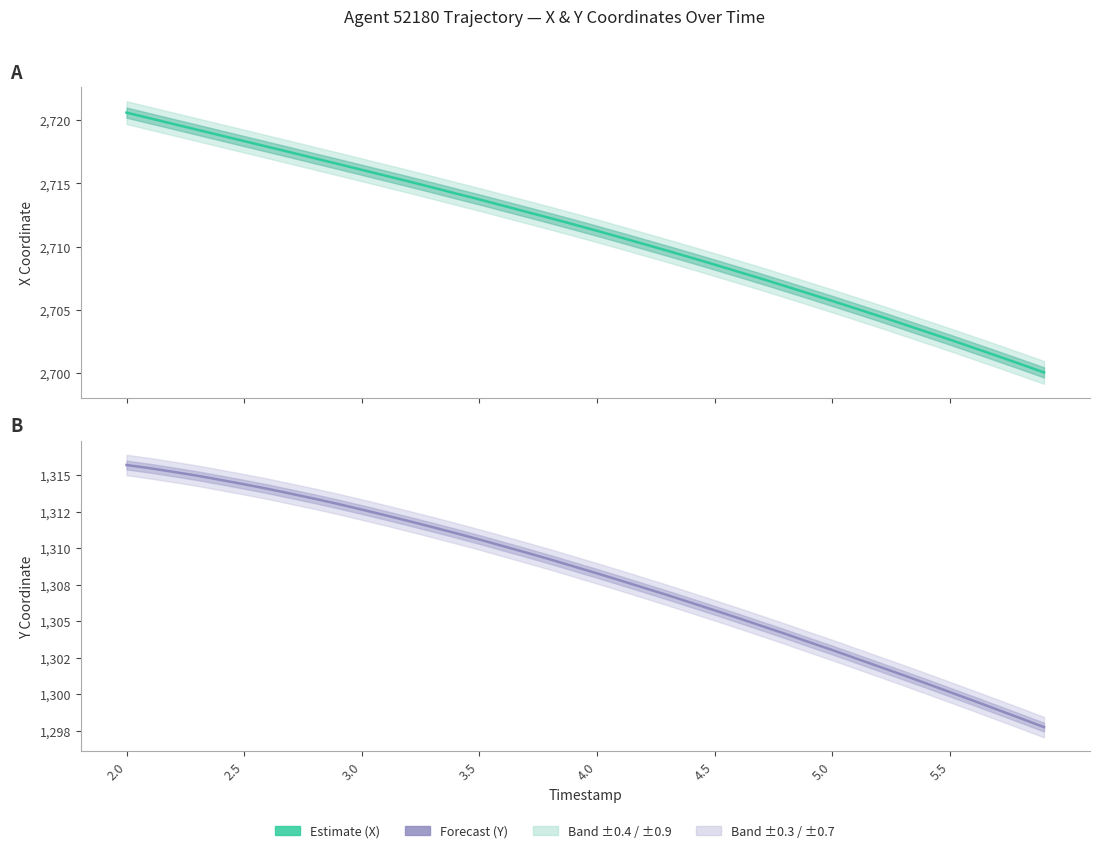

At which label does Y (Forecast) reach its peak?

2.0